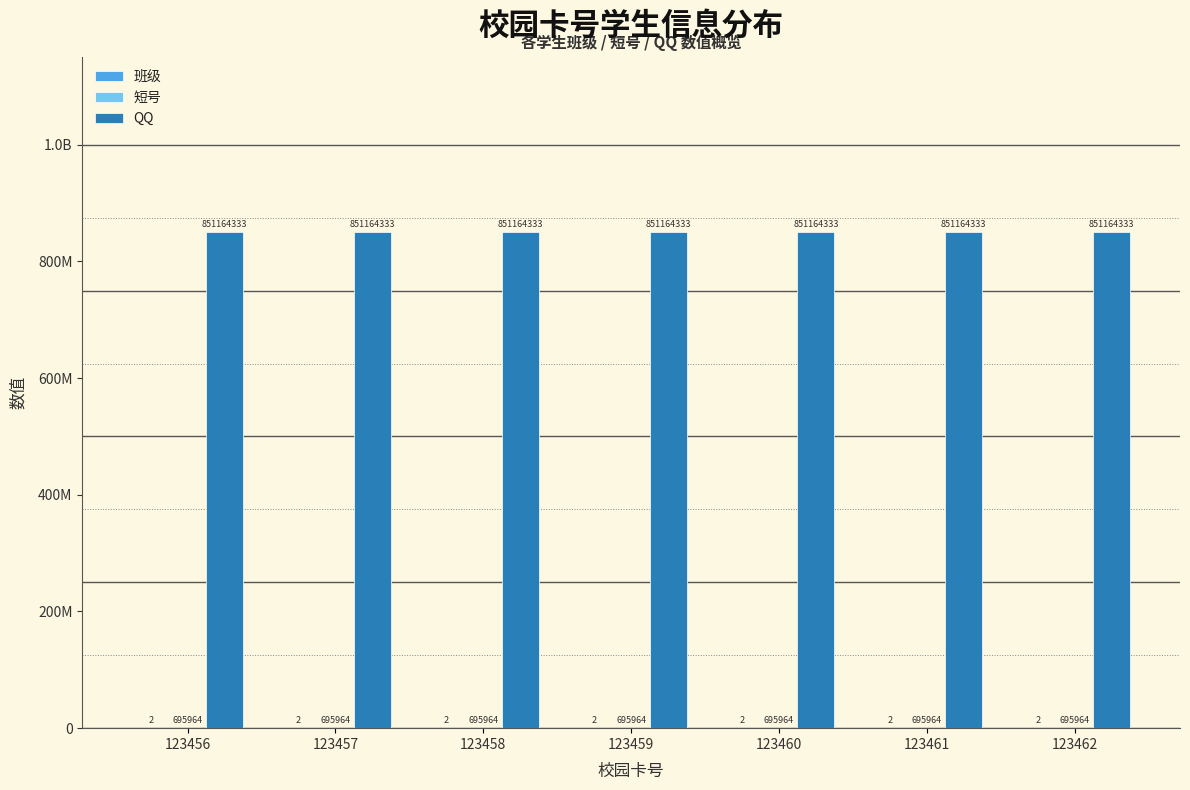

The value of QQ at 123459 is 851164333. True or false?

True